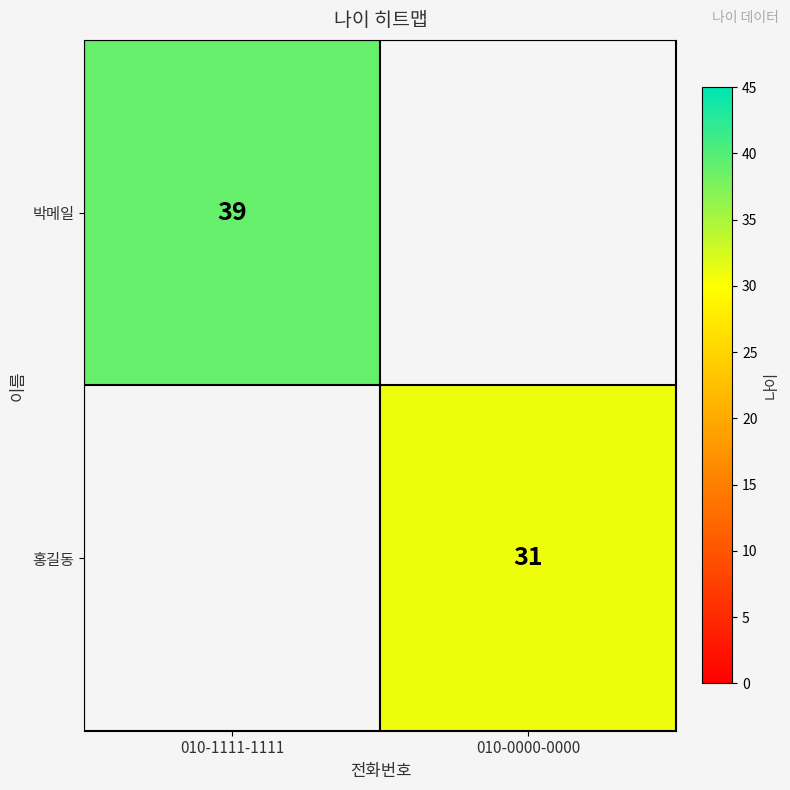

The 박메일 series shows 68 at 010-1111-1111. True or false?

False